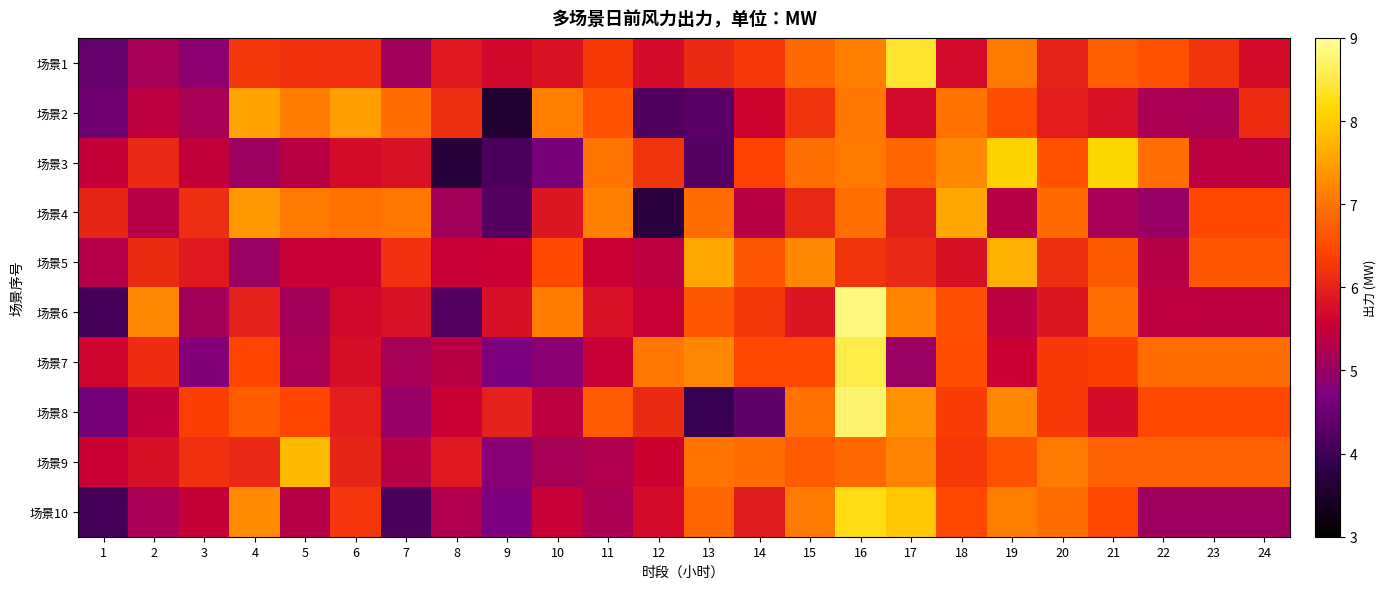

Reading left to right, transcribe all the data shown in this chart.

场景1: 1=4.4	2=5.2	3=4.9	4=6.3	5=6.2	6=6.2	7=5.1	8=5.9	9=5.7	10=5.8	11=6.3	12=5.7	13=6.1	14=6.3	15=6.9	16=7.1	17=8.4	18=5.7	19=7.1	20=6.0	21=6.7	22=6.6	23=6.2	24=5.7
场景2: 1=4.5	2=5.4	3=5.2	4=7.5	5=7.1	6=7.5	7=6.9	8=6.2	9=3.6	10=7.1	11=6.6	12=4.2	13=4.3	14=5.6	15=6.2	16=7.0	17=5.7	18=7.0	19=6.5	20=5.9	21=5.8	22=5.2	23=5.2	24=6.1
场景3: 1=5.5	2=6.1	3=5.5	4=5.0	5=5.4	6=5.7	7=5.8	8=3.7	9=4.1	10=4.7	11=7.0	12=6.2	13=4.3	14=6.4	15=6.9	16=7.1	17=6.8	18=7.2	19=8.1	20=6.6	21=8.1	22=6.9	23=5.4	24=5.4
场景4: 1=6.0	2=5.3	3=6.2	4=7.4	5=7.0	6=7.0	7=7.0	8=5.1	9=4.3	10=5.9	11=7.1	12=3.7	13=6.9	14=5.4	15=6.1	16=6.9	17=6.0	18=7.6	19=5.4	20=6.9	21=5.2	22=5.0	23=6.5	24=6.5
场景5: 1=5.3	2=6.1	3=5.9	4=5.0	5=5.5	6=5.5	7=6.2	8=5.5	9=5.6	10=6.5	11=5.6	12=5.4	13=7.6	14=6.6	15=7.2	16=6.2	17=6.1	18=5.8	19=7.7	20=6.2	21=6.7	22=5.4	23=6.6	24=6.6
场景6: 1=4.1	2=7.2	3=5.1	4=6.0	5=5.1	6=5.7	7=5.8	8=4.2	9=5.8	10=7.1	11=5.8	12=5.5	13=6.7	14=6.3	15=5.8	16=8.8	17=7.2	18=6.6	19=5.4	20=5.9	21=6.9	22=5.4	23=5.4	24=5.4
场景7: 1=5.6	2=6.1	3=4.8	4=6.4	5=5.2	6=5.7	7=5.2	8=5.4	9=4.7	10=4.8	11=5.5	12=7.0	13=7.2	14=6.4	15=6.5	16=8.5	17=5.0	18=6.5	19=5.6	20=6.3	21=6.4	22=6.9	23=6.9	24=6.9
场景8: 1=4.6	2=5.5	3=6.4	4=6.7	5=6.4	6=5.9	7=5.0	8=5.6	9=6.0	10=5.4	11=6.7	12=6.1	13=3.9	14=4.4	15=7.0	16=8.7	17=7.3	18=6.3	19=7.2	20=6.3	21=5.7	22=6.5	23=6.5	24=6.5
场景9: 1=5.6	2=5.8	3=6.2	4=6.1	5=7.8	6=6.0	7=5.3	8=5.9	9=4.8	10=5.2	11=5.3	12=5.6	13=7.0	14=6.9	15=6.7	16=6.8	17=7.2	18=6.3	19=6.6	20=7.1	21=6.8	22=6.8	23=6.8	24=6.8
场景10: 1=4.1	2=5.2	3=5.5	4=7.3	5=5.3	6=6.3	7=4.1	8=5.3	9=4.7	10=5.5	11=5.2	12=5.7	13=6.8	14=5.9	15=7.1	16=8.2	17=7.9	18=6.4	19=7.1	20=6.9	21=6.5	22=5.1	23=5.1	24=5.1